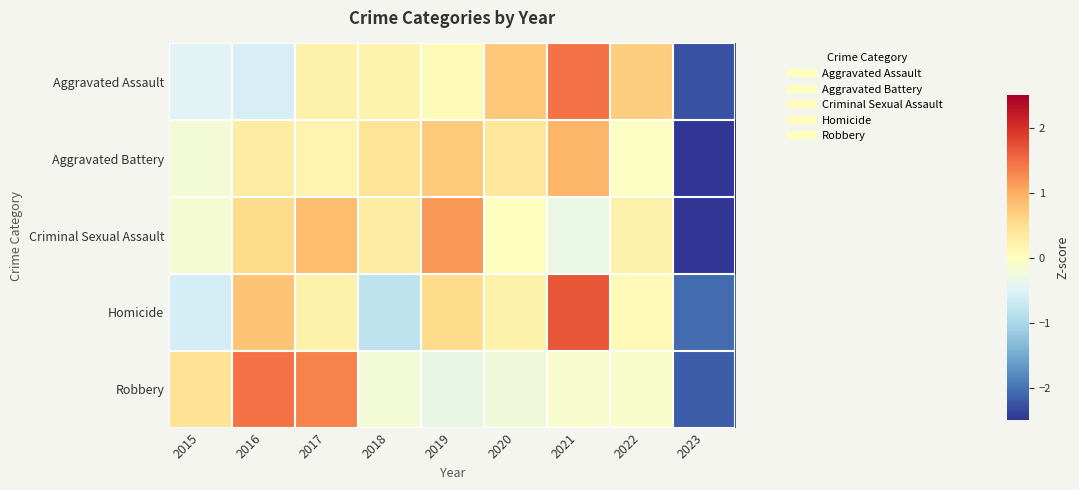

Reading left to right, extract all data points from this chart.

Aggravated Assault: 2015=-0.5	2016=-0.6	2017=0.2	2018=0.2	2019=0.1	2020=0.7	2021=1.5	2022=0.7	2023=-2.3
Aggravated Battery: 2015=-0.2	2016=0.3	2017=0.2	2018=0.4	2019=0.7	2020=0.4	2021=0.9	2022=-0.0	2023=-2.7
Criminal Sexual Assault: 2015=-0.2	2016=0.5	2017=0.8	2018=0.3	2019=1.2	2020=-0.0	2021=-0.3	2022=0.2	2023=-2.5
Homicide: 2015=-0.6	2016=0.8	2017=0.2	2018=-0.8	2019=0.5	2020=0.2	2021=1.7	2022=0.1	2023=-2.1
Robbery: 2015=0.4	2016=1.5	2017=1.3	2018=-0.2	2019=-0.3	2020=-0.2	2021=-0.1	2022=-0.1	2023=-2.2